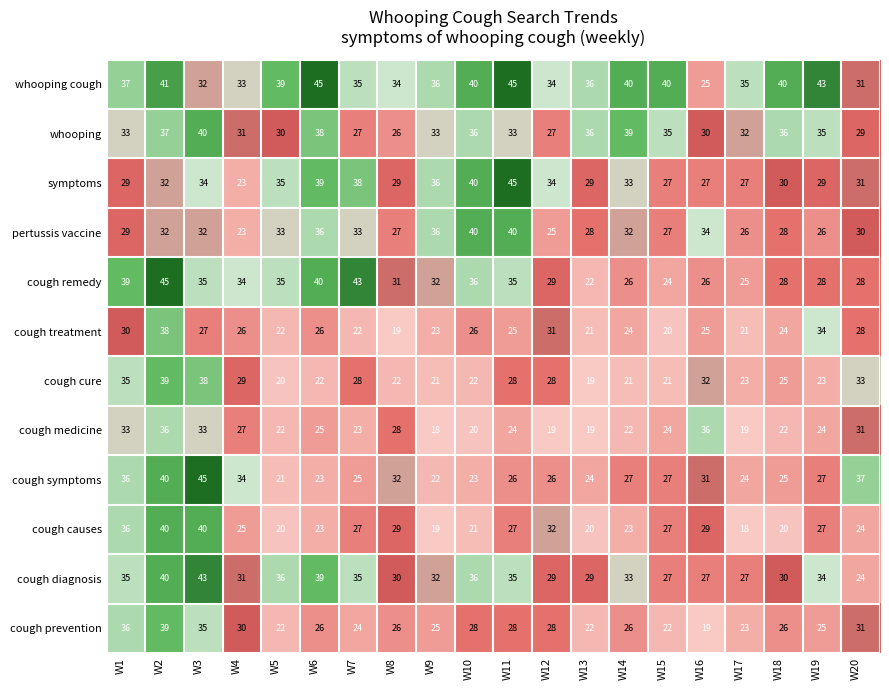

Which series has the largest total across all categories?

whooping cough